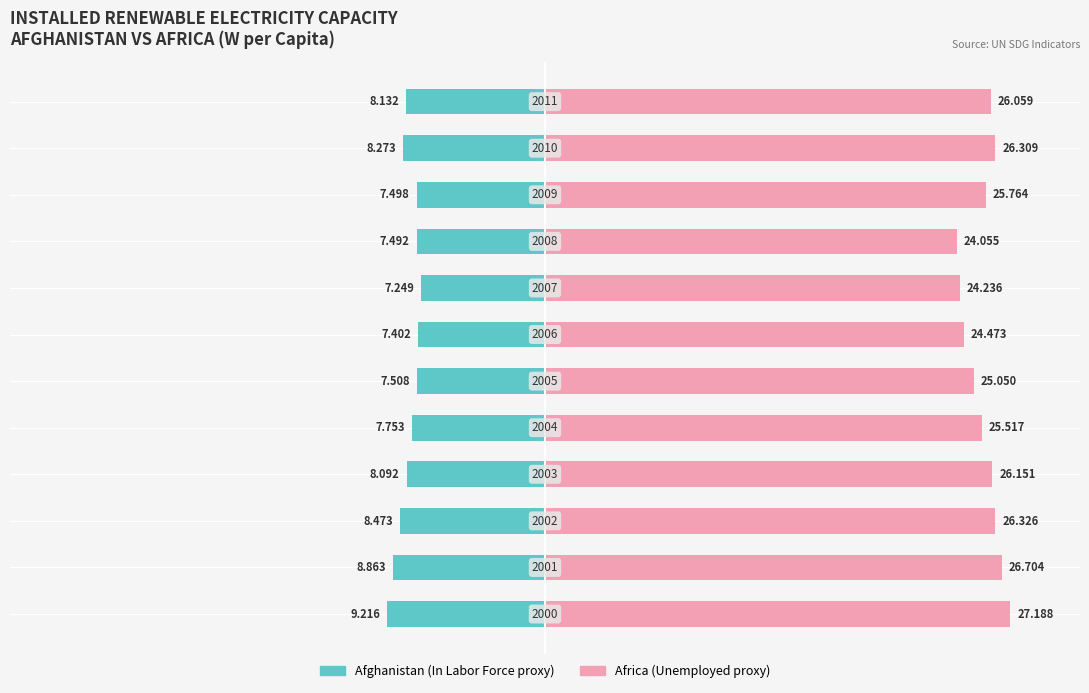

Which has a higher value, 8 or −50?

8